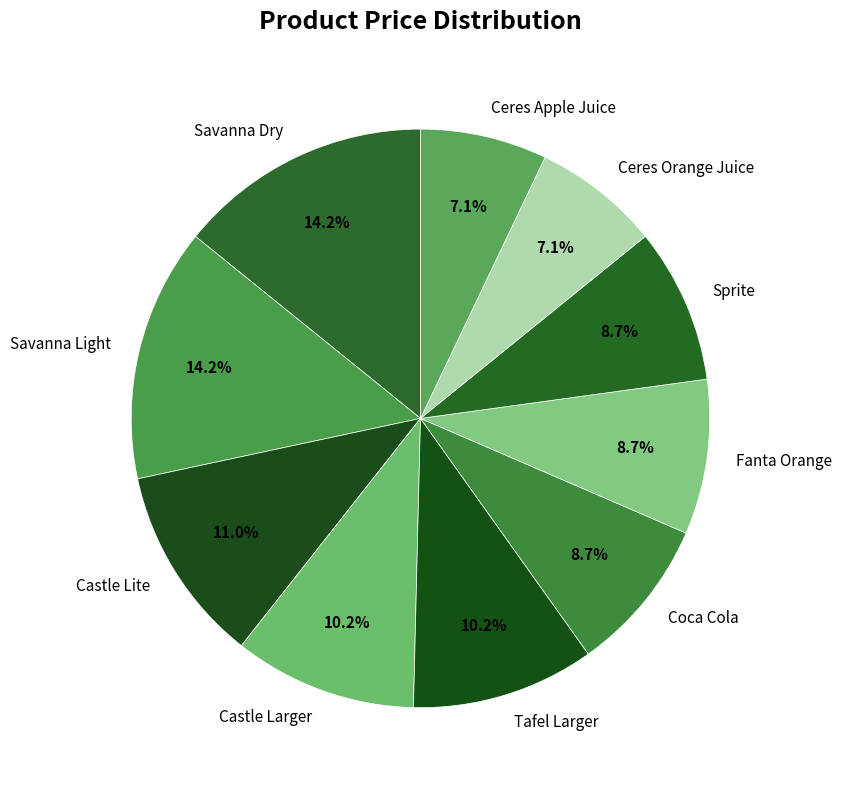

The Ceres Orange Juice slice represents 16% of the pie. True or false?

False